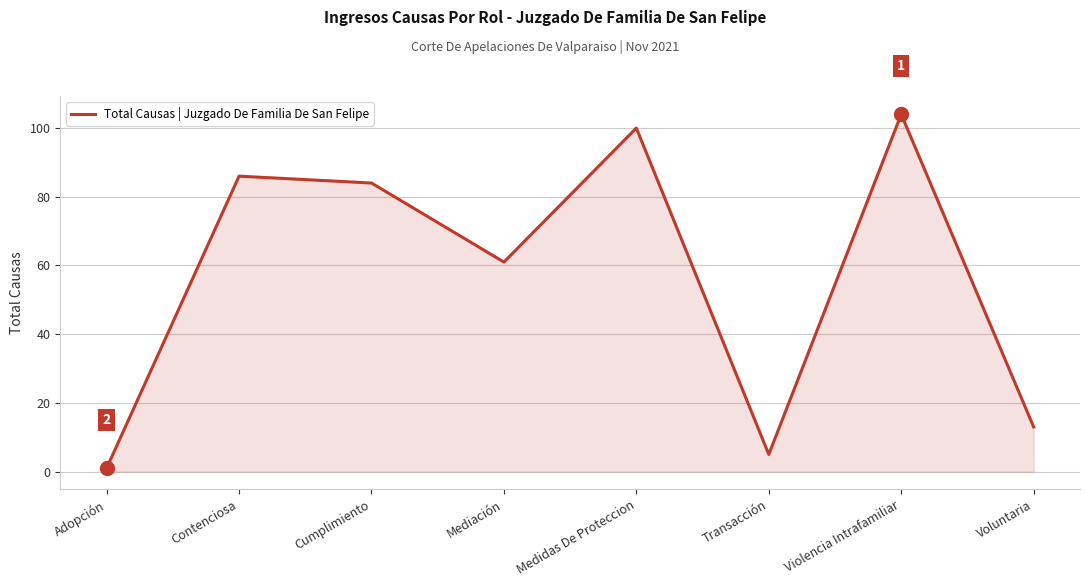

What is the change in value from Adopción to Cumplimiento?

+83